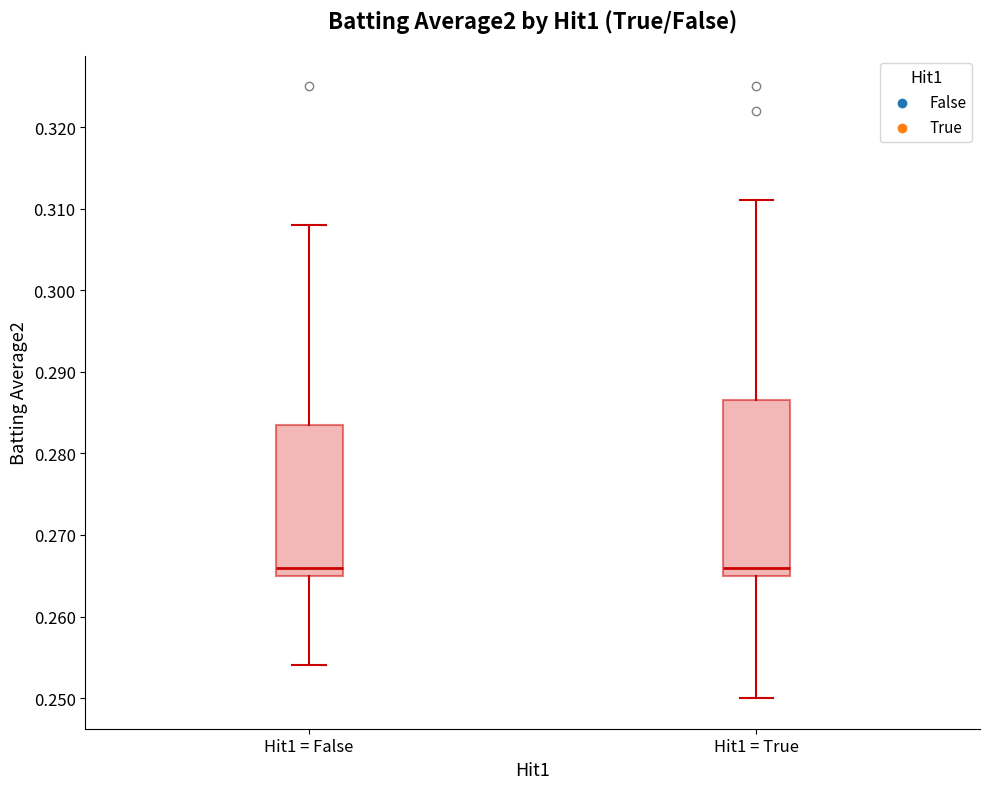

Reading left to right, read every box against the y-axis: the position of its median line, the range the box covers, and the ends of its whiskers. The values are not printed on the chart, so give them approximately, as read against the axis.

Hit1 = False: median 0.266, box 0.265 to 0.284, whiskers 0.254 to 0.308
Hit1 = True: median 0.266, box 0.265 to 0.287, whiskers 0.250 to 0.311